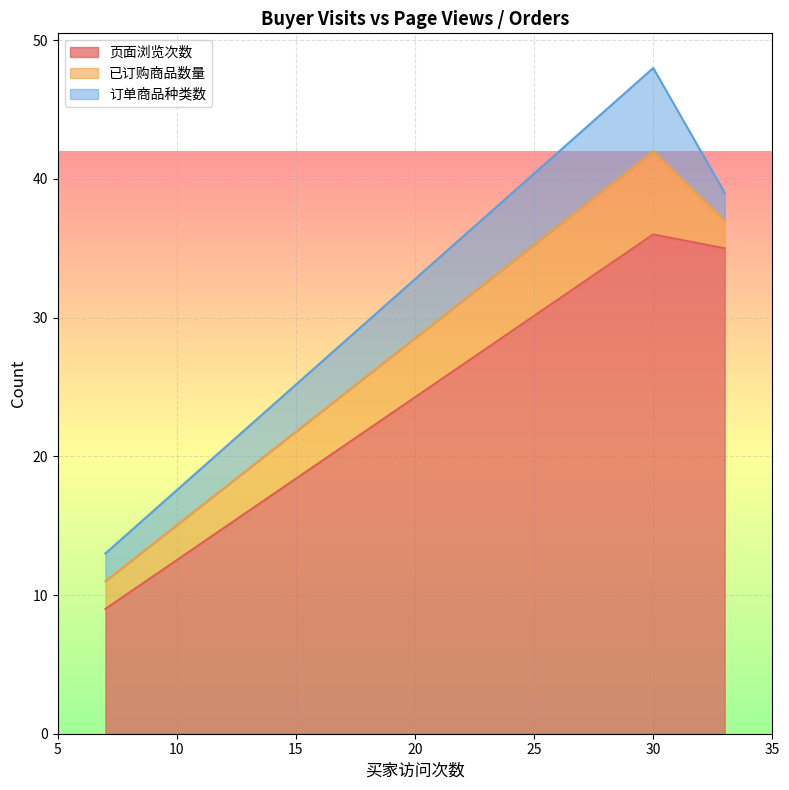

Does the chart display data point markers on the line(s)?

No